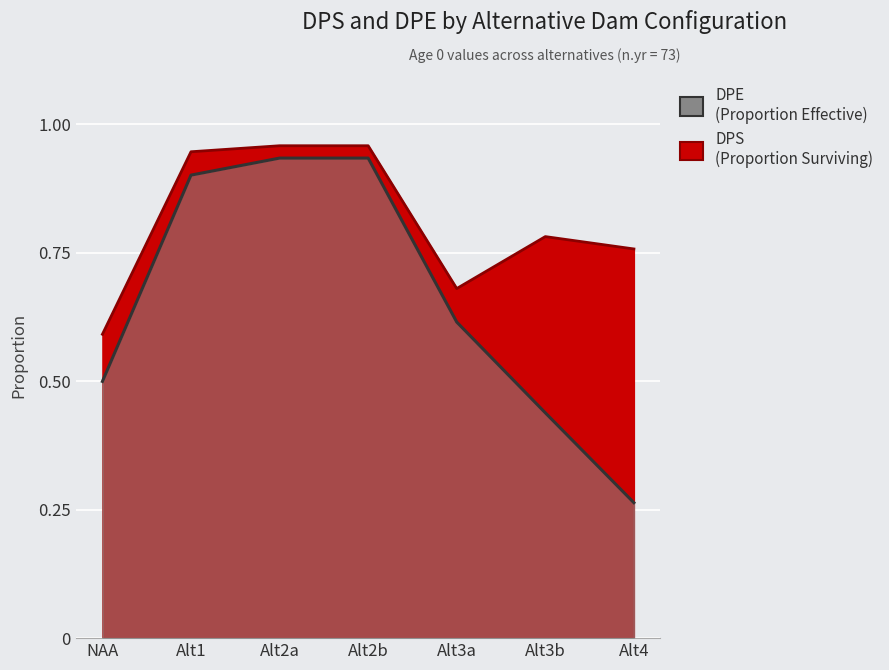

How many distinct data groups are displayed?

2